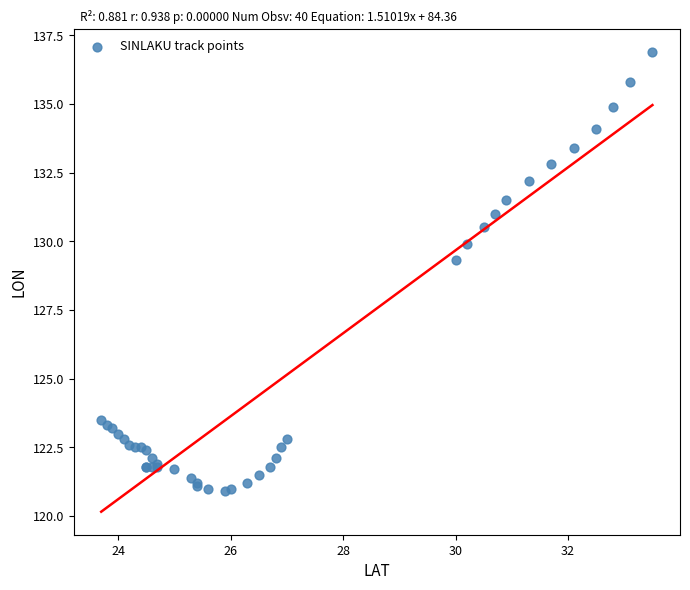

What Y value in the scatter plot is closest to 128?

129.3